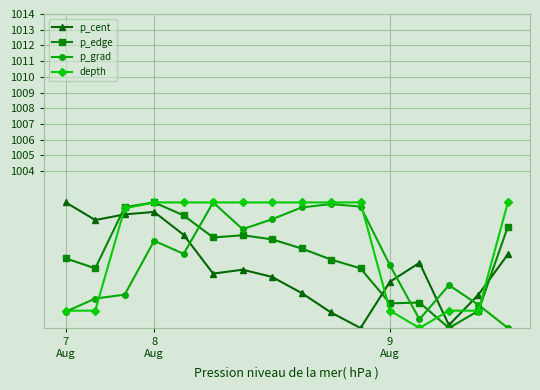

Reading right to left, transcribe all the data shown in this chart.

p_cent: 998.7	996.1	994.2	998.2	997.0	994.0	995.0	996.2	997.3	997.7	997.5	999.9	1001.4	1001.2	1000.9	1002.0
p_edge: 1000.5	995.1	994.0	995.6	995.6	997.8	998.4	999.1	999.6	999.9	999.8	1001.2	1002.0	1001.7	997.8	998.4
p_grad: 994.0	995.5	996.7	994.6	998.0	1001.7	1001.9	1001.7	1000.9	1000.3	1002.0	998.7	999.6	996.1	995.9	995.0
depth: 1002.0	995.1	995.1	994.0	995.1	1002.0	1002.0	1002.0	1002.0	1002.0	1002.0	1002.0	1002.0	1001.6	995.1	995.1